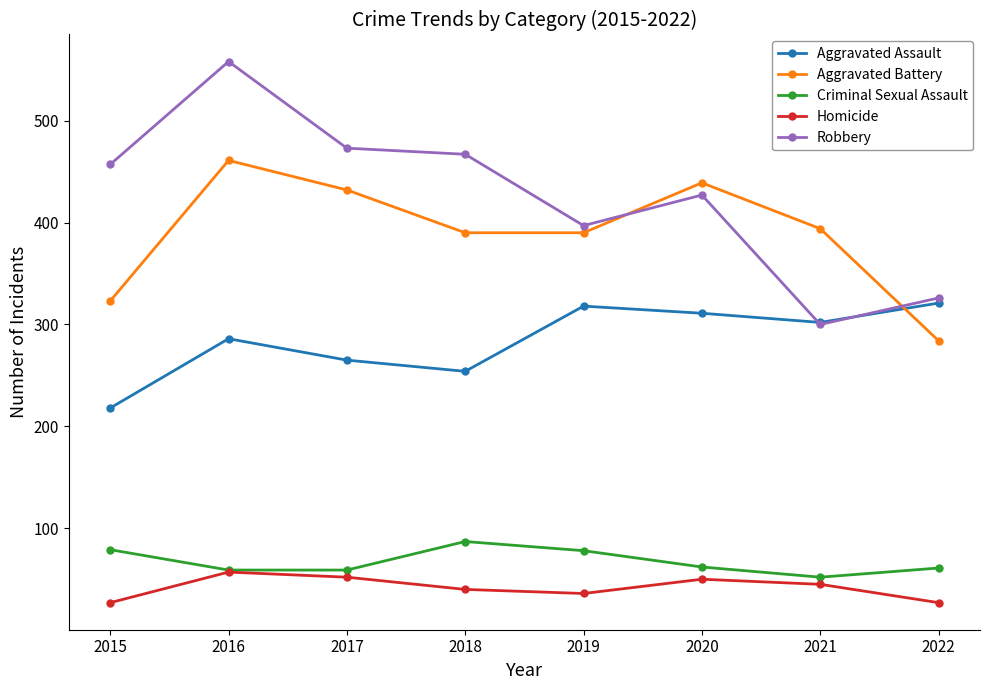

Does the chart have visible grid lines?

No